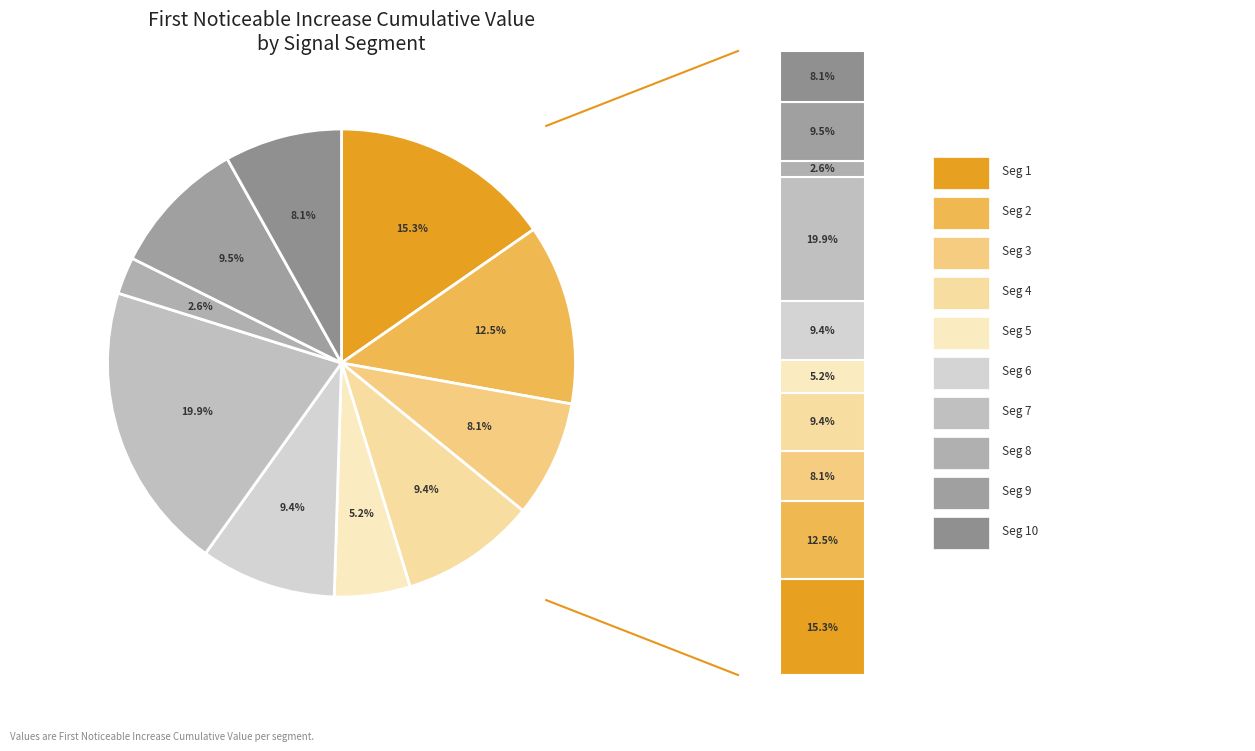

To the nearest percent, what portion does signal segment 10 represent?

8%